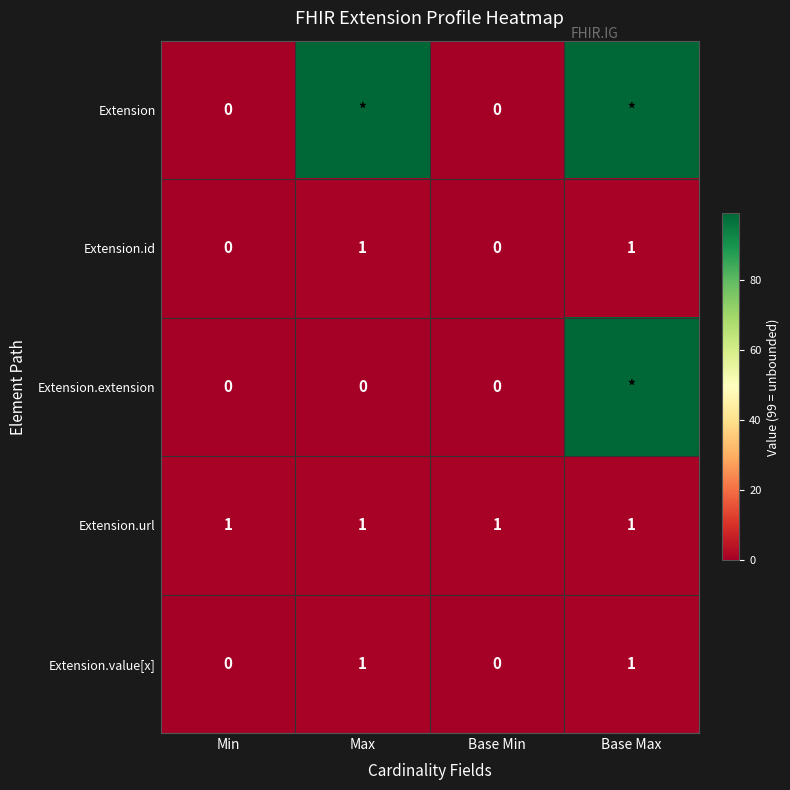

The value of Extension.url at Min is 1. True or false?

True